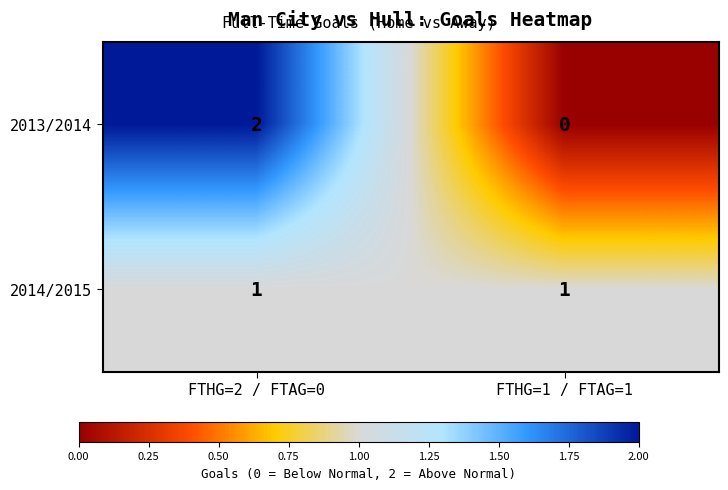

The 2014/2015 series shows 1 at FTHG=1 / FTAG=1. True or false?

True